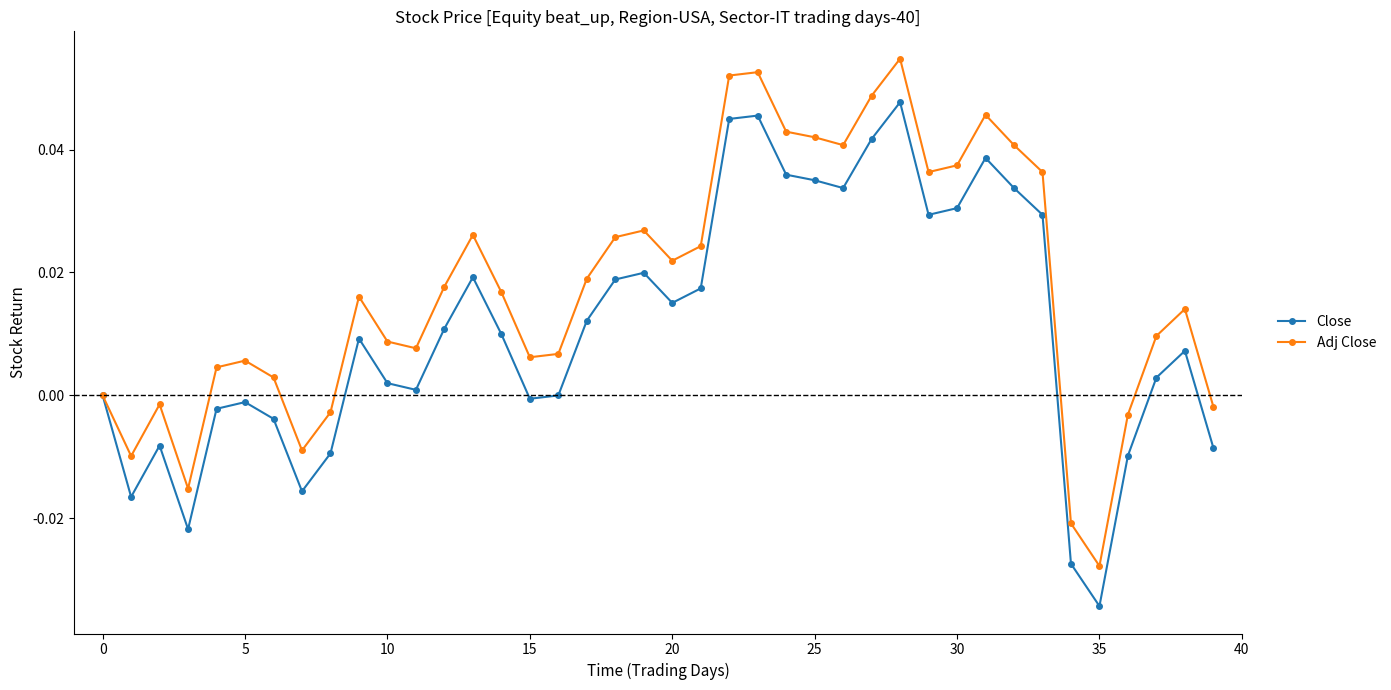

List the series in order of their overall mean, highest first.

Adj Close, Close